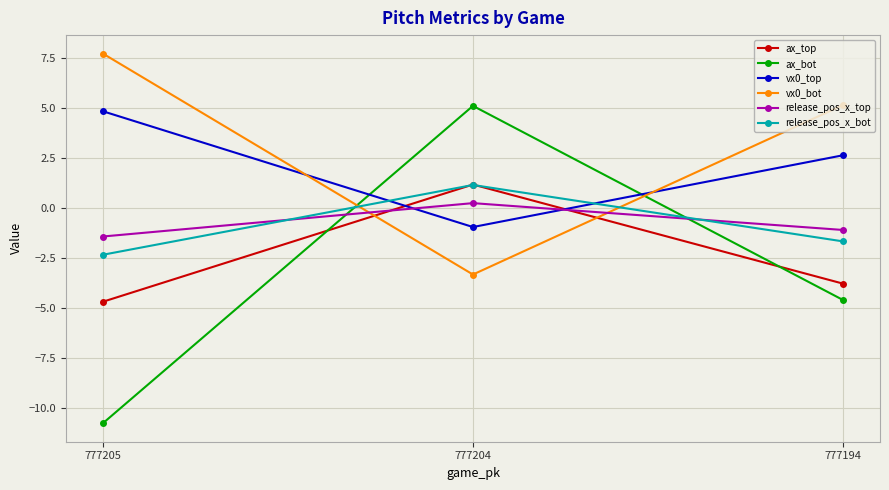

What is the difference between the maximum and minimum values in the ax_bot series?

15.9